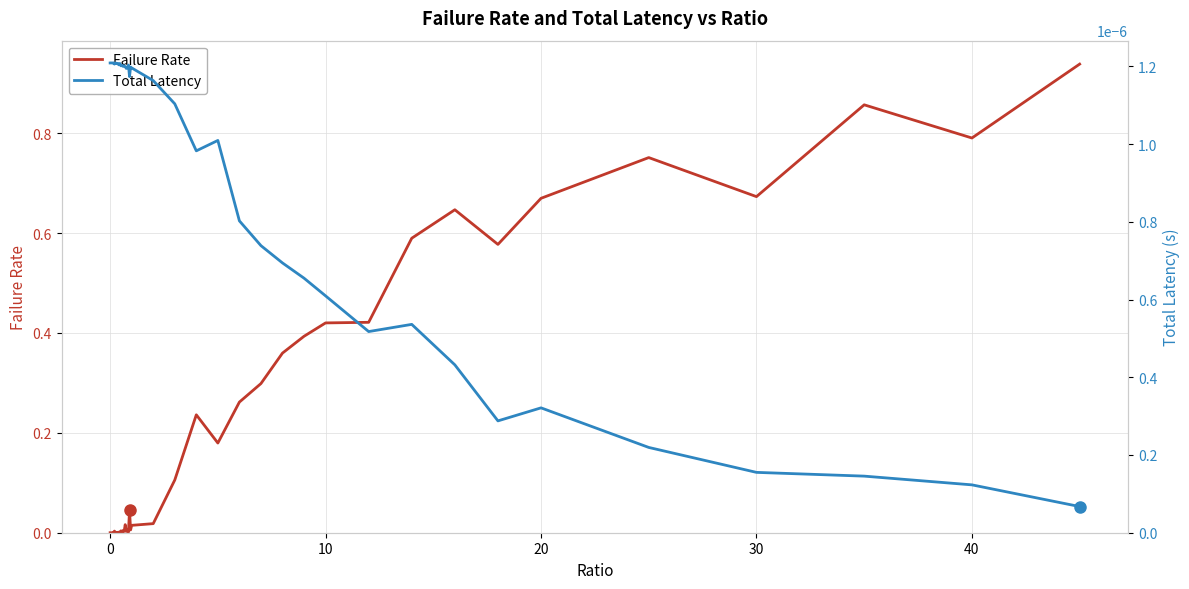

Is the value of Failure Rate at 10 greater than the value of Total Latency at 27?

No